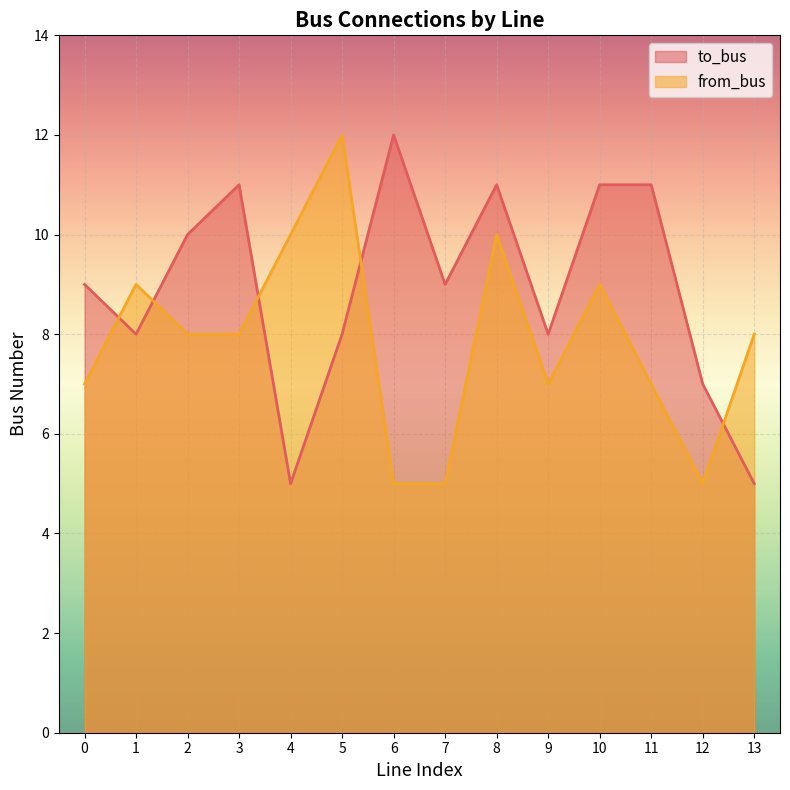

Which series has the largest range (max minus min)?

to_bus